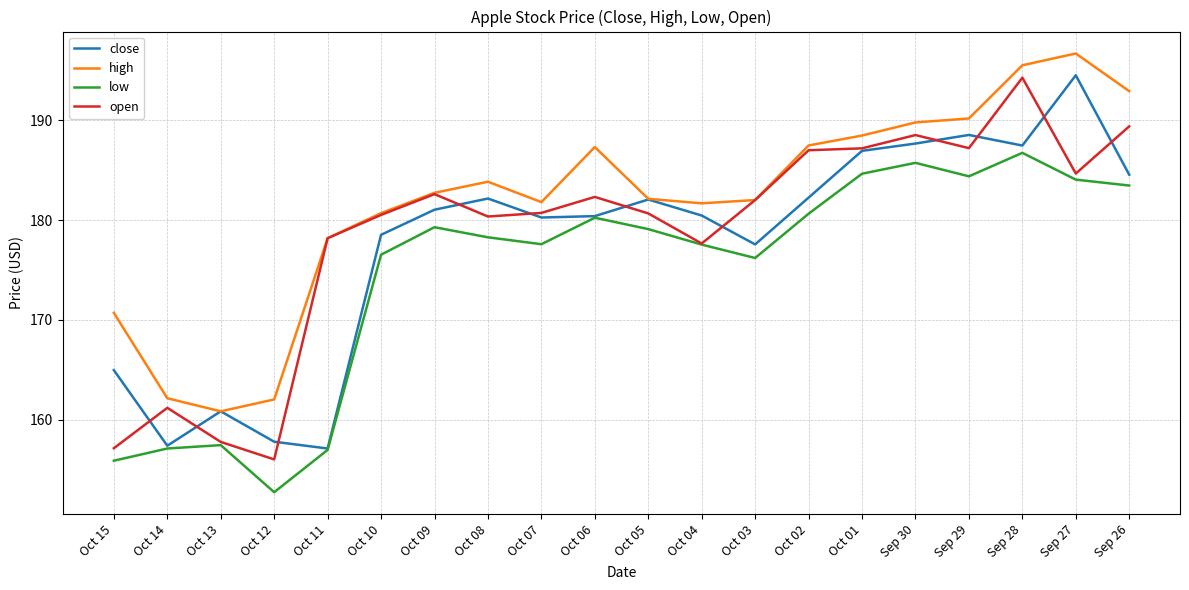

What is the difference between the highest and lowest values at Oct 15?

14.8